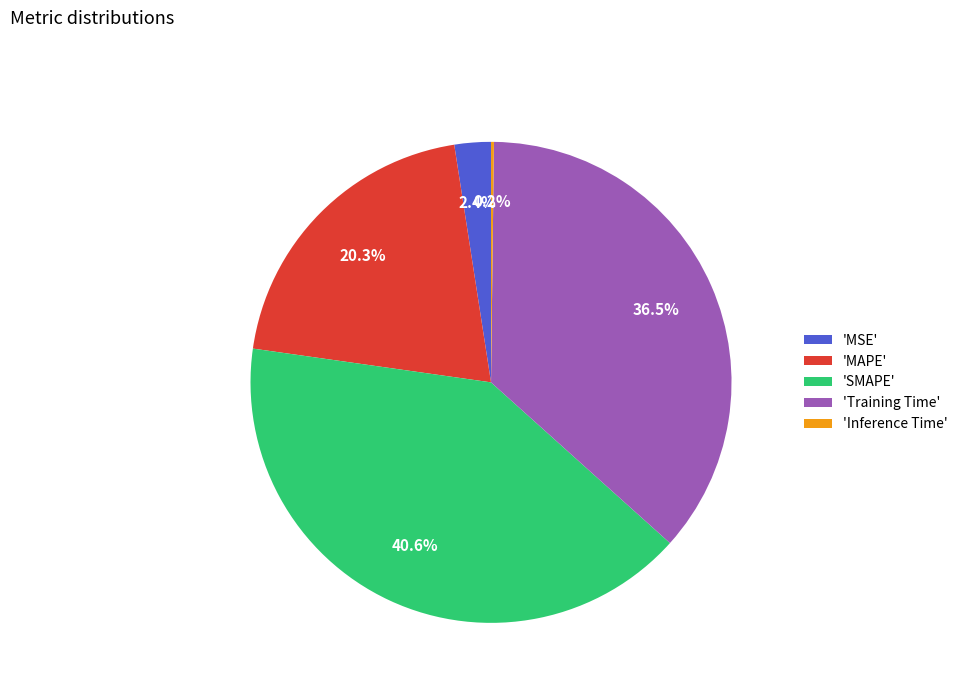

What percentage is NOT represented by 'SMAPE'?

59.4%